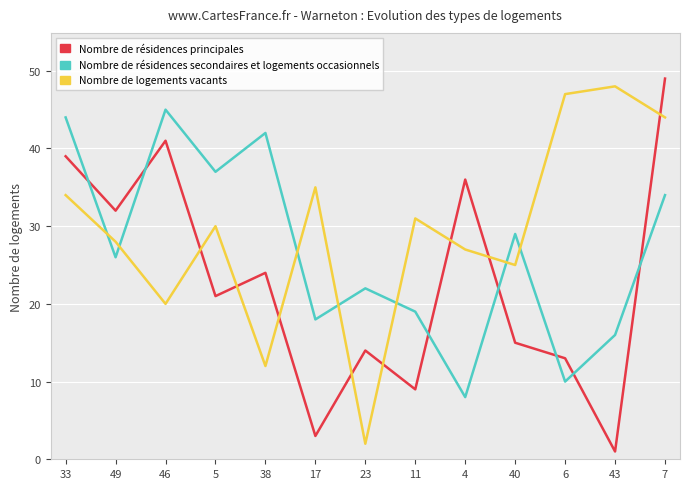

Reading left to right, list all the values displayed in this chart.

Nombre de résidences principales: 39	32	41	21	24	3	14	9	36	15	13	1	49
Nombre de résidences secondaires et logements occasionnels: 44	26	45	37	42	18	22	19	8	29	10	16	34
Nombre de logements vacants: 34	28	20	30	12	35	2	31	27	25	47	48	44